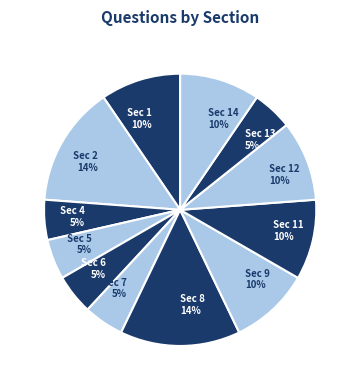

To the nearest percent, what percentage of the pie is Sec 4 5%?

5%